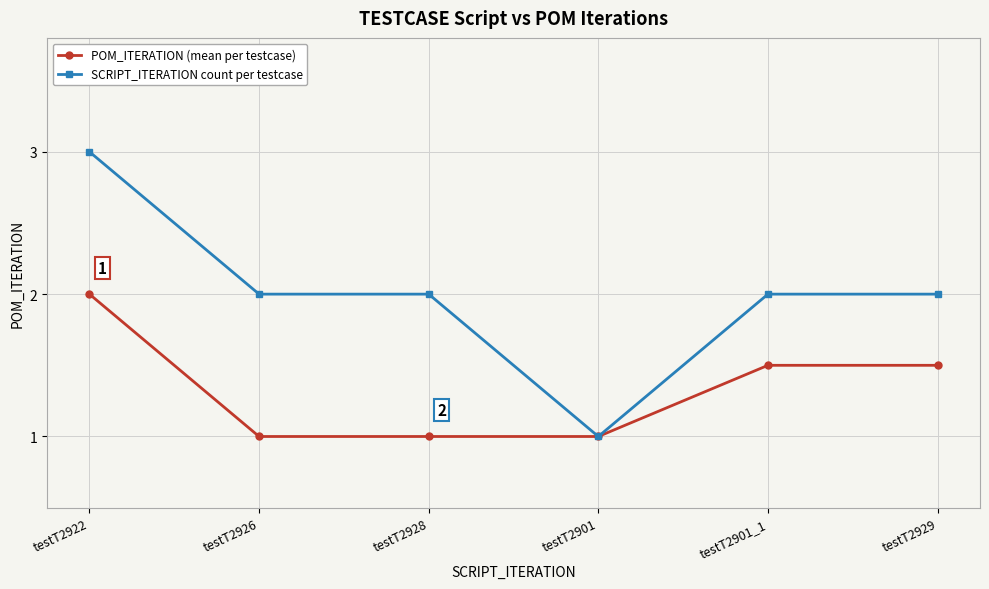

What is the maximum value shown in the chart?

3.0